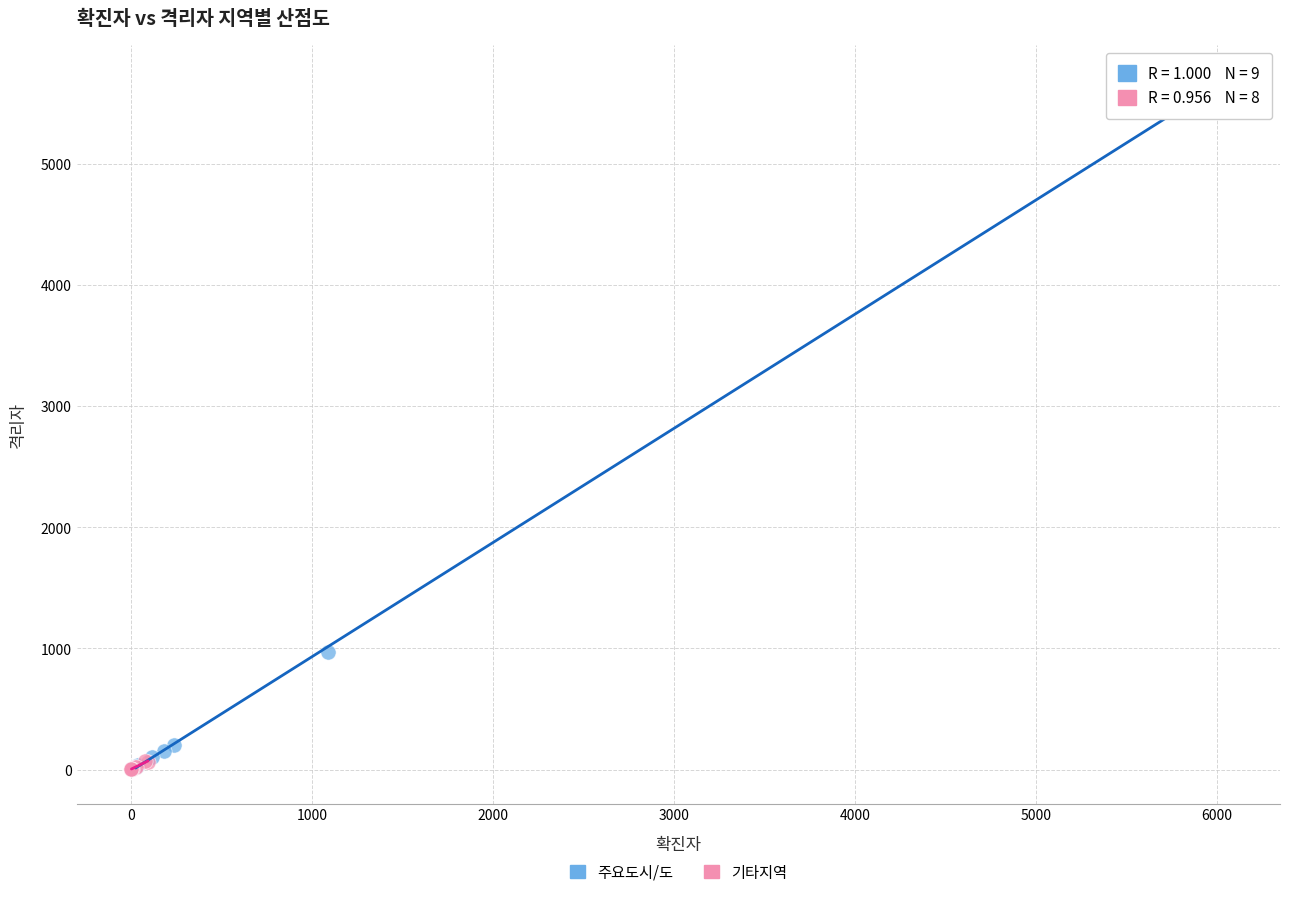

Which series has the widest spread of Y values?

주요도시/도